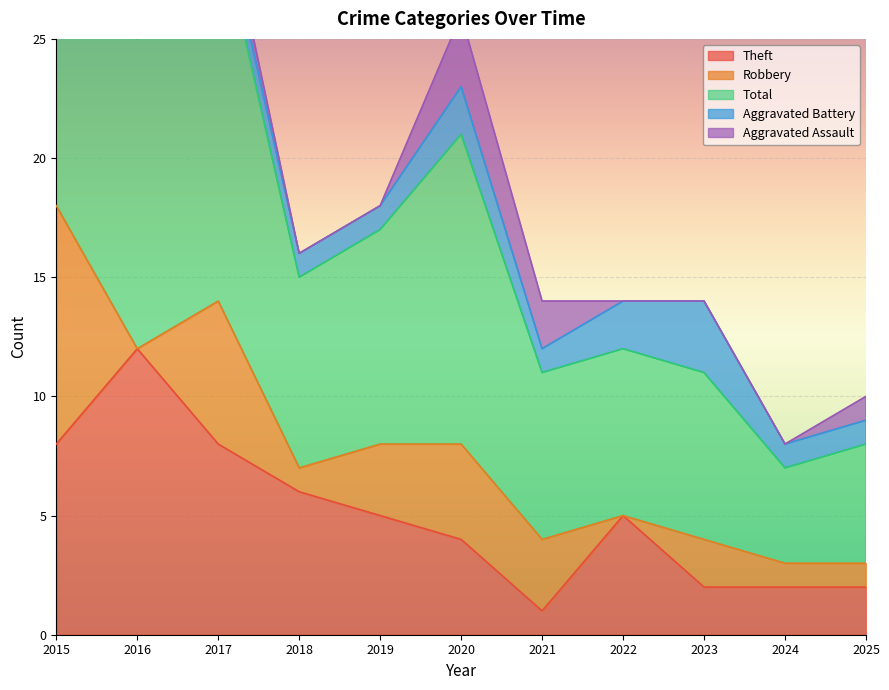

List the labels in order of Robbery value, smallest first.

2016, 2022, 2018, 2024, 2025, 2023, 2019, 2021, 2020, 2017, 2015